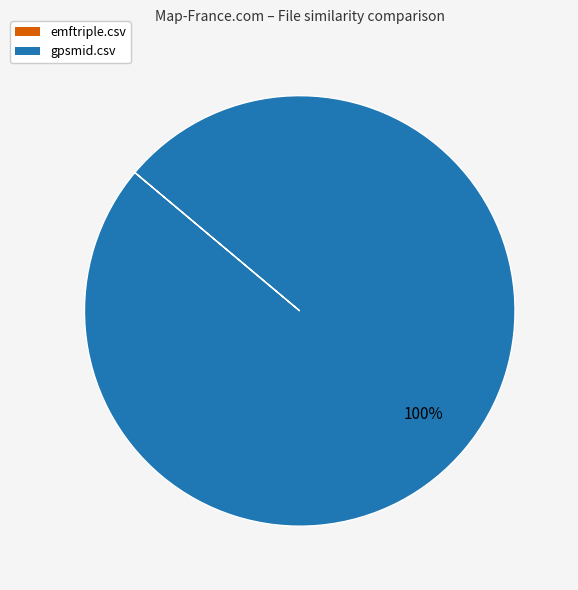

Which category has the biggest portion of the pie?

gpsmid.csv